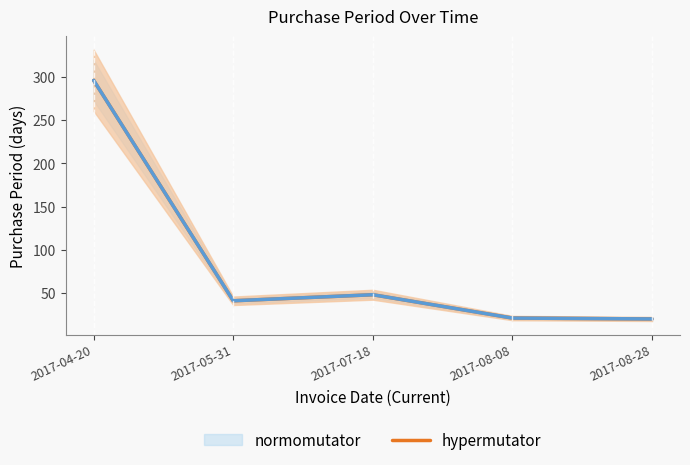

Approximately how many times larger is the value at 2017-07-18 compared to 2017-08-08?

2.3